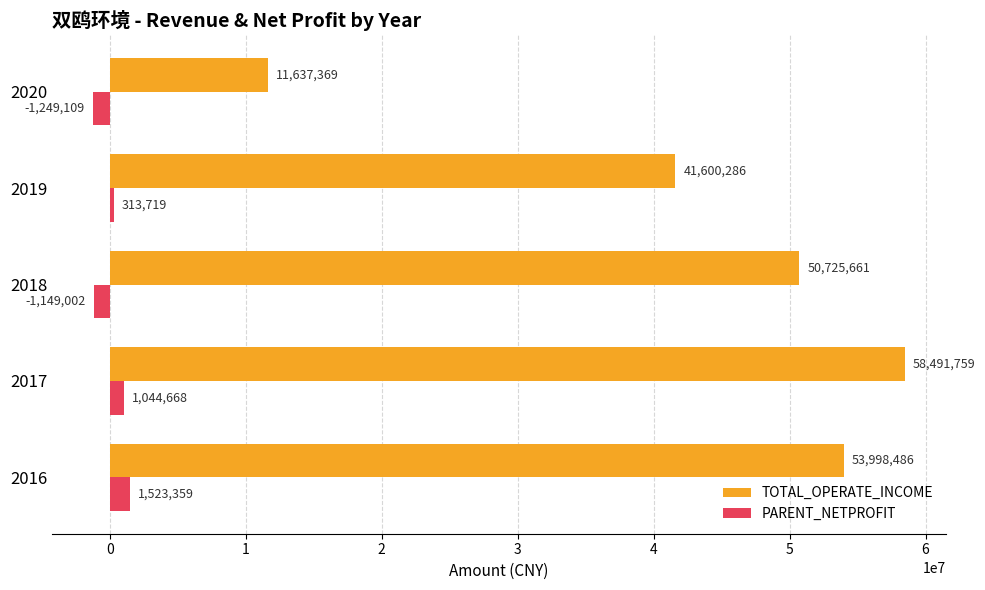

What is the difference between the maximum and minimum values in the TOTAL_OPERATE_INCOME series?

46854390.1